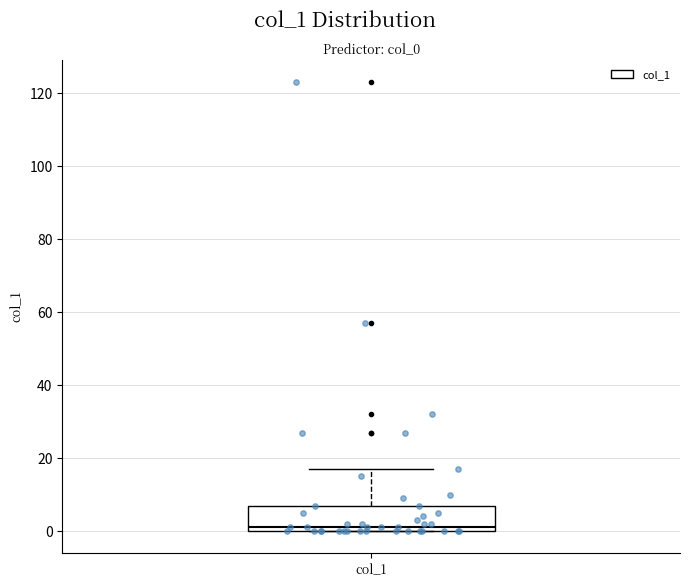

Transcribe this box plot: give where the median line is, the range the box spans, and where the two whiskers end, as read against the y-axis. The values are not printed on the chart, so give them approximately, as read against the axis.

median 2, box 0 to 8, whiskers 0 to 18